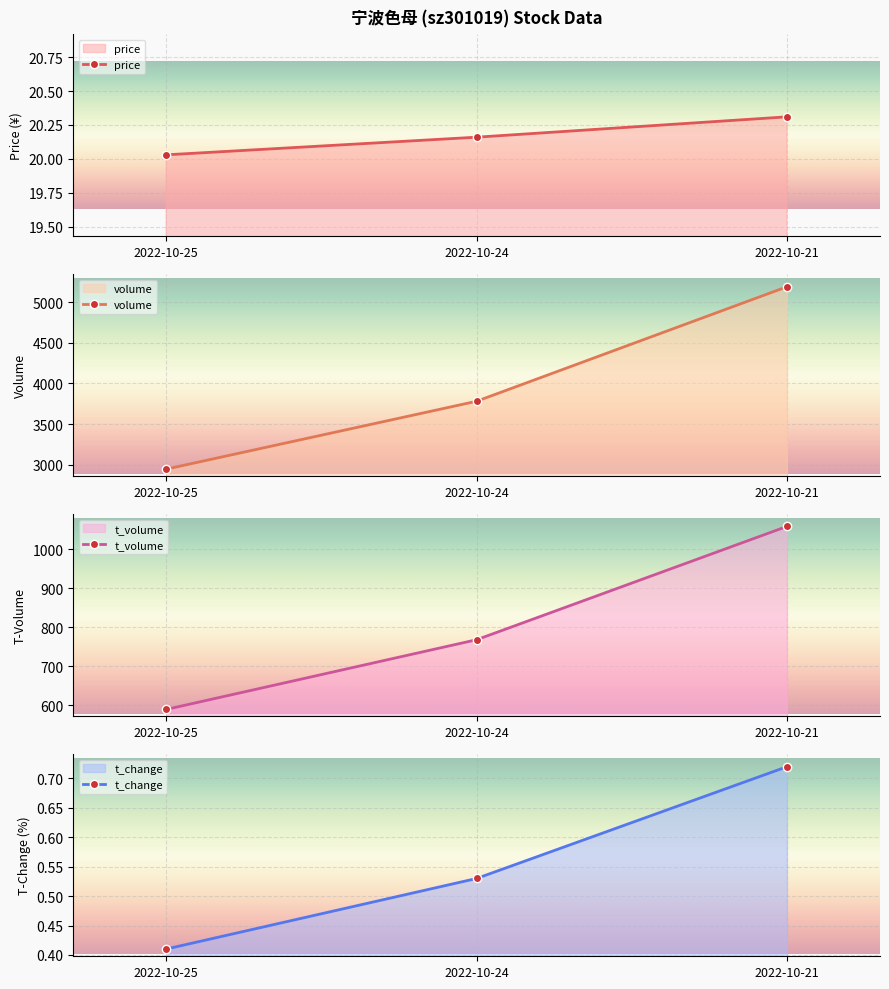

Count the number of categories in the chart.

3